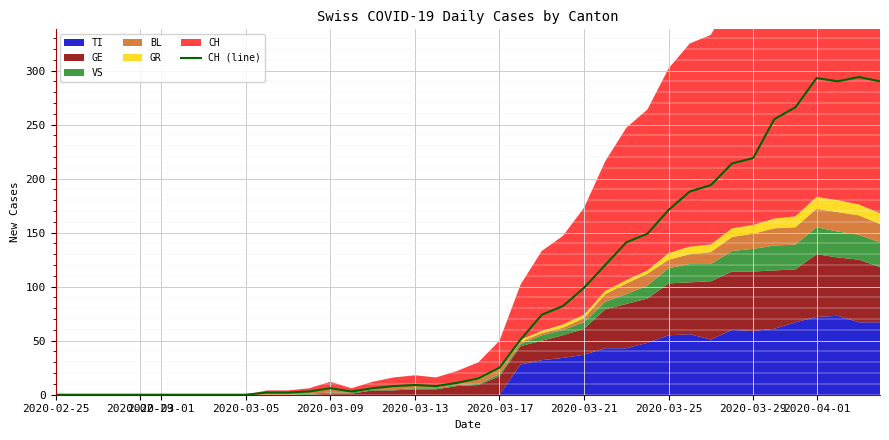

What is the average value?

87